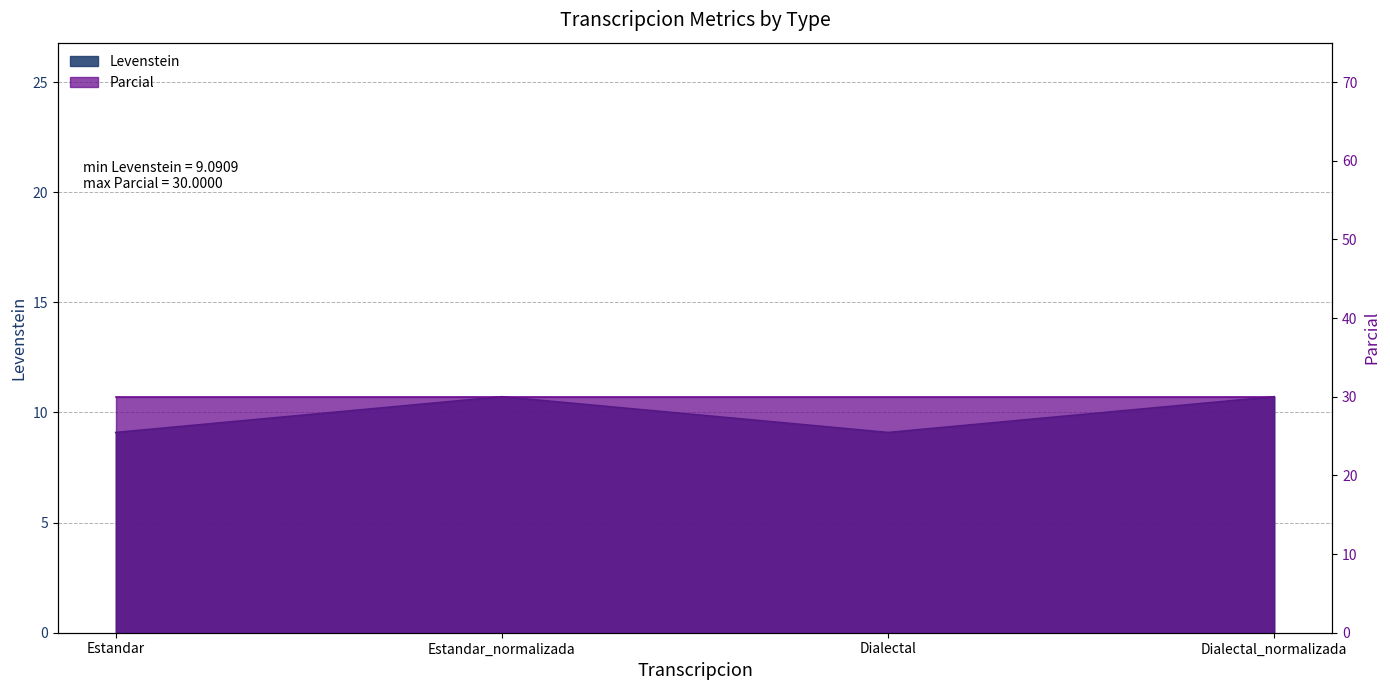

Which has a higher value, Estandar or Dialectal?

Estandar